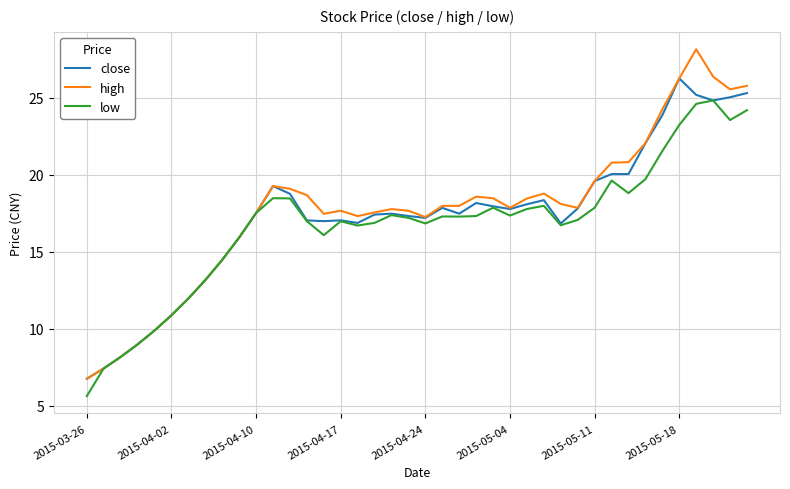

How many categories are shown in the chart?

40